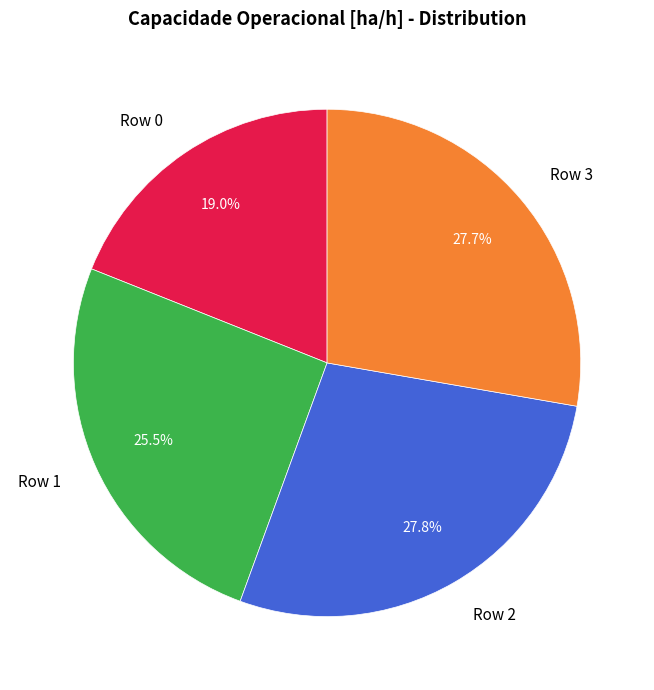

Combined, do Row 1 and Row 0 account for over 50%?

No